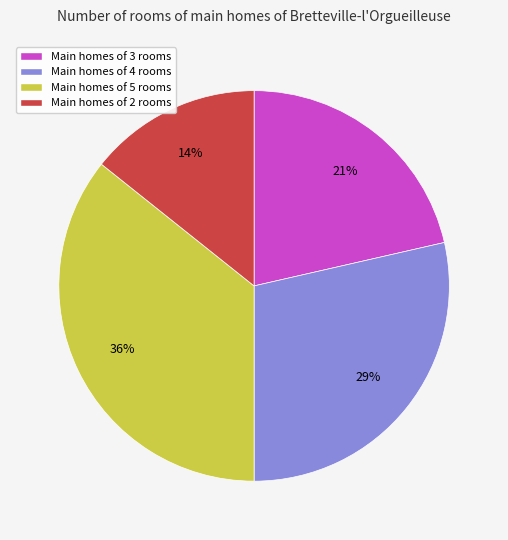

Is there any slice that represents more than half of the pie?

No